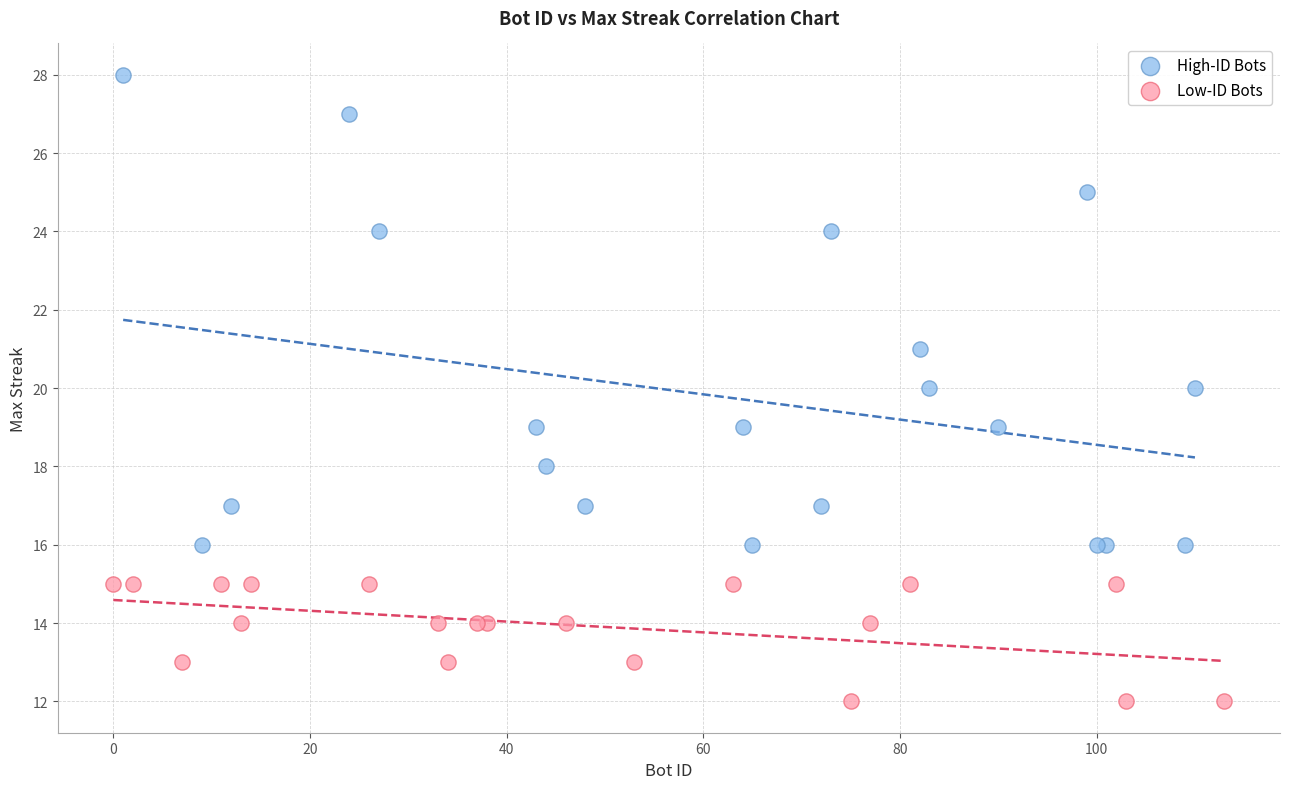

Which series contains the lowest Y value?

Low-ID Bots